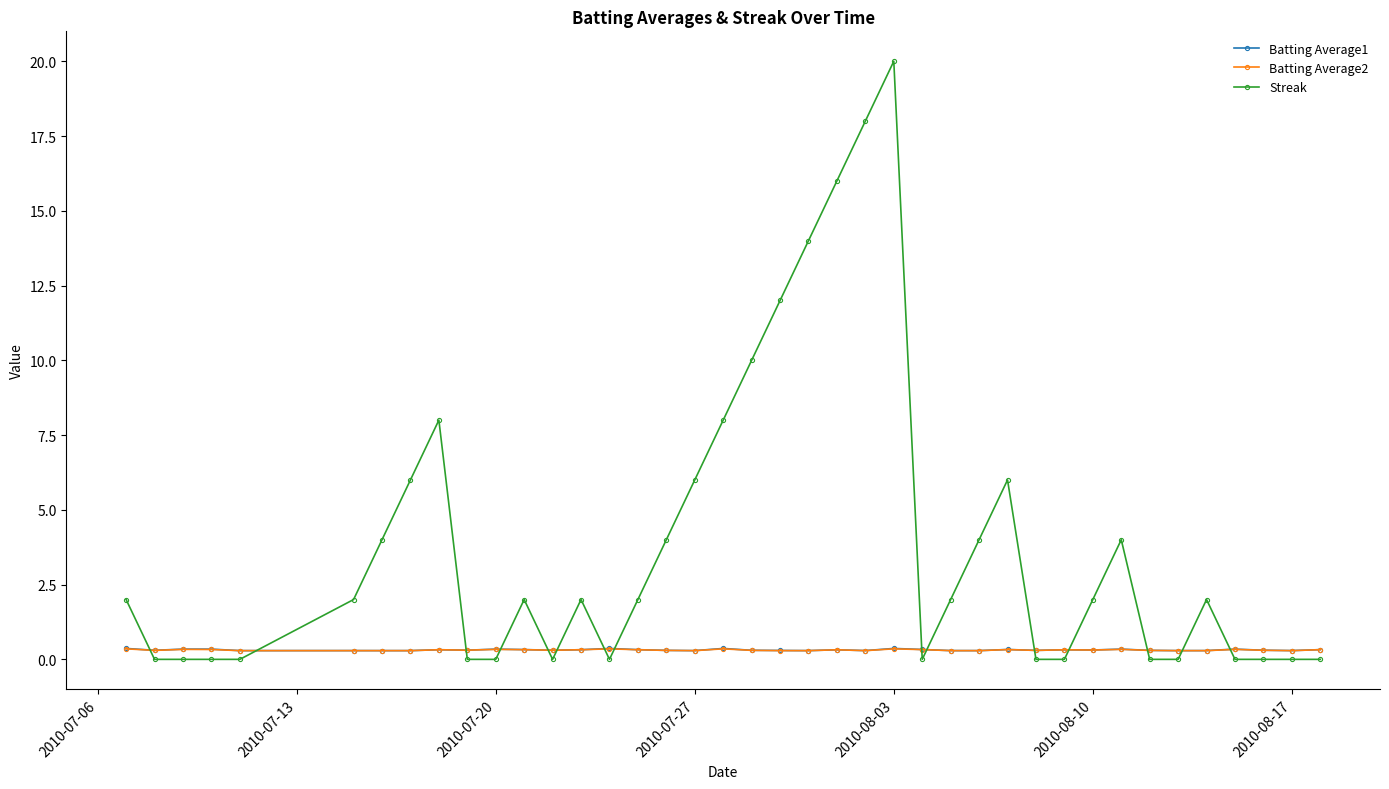

At how many categories does at least one series exceed 1?

23